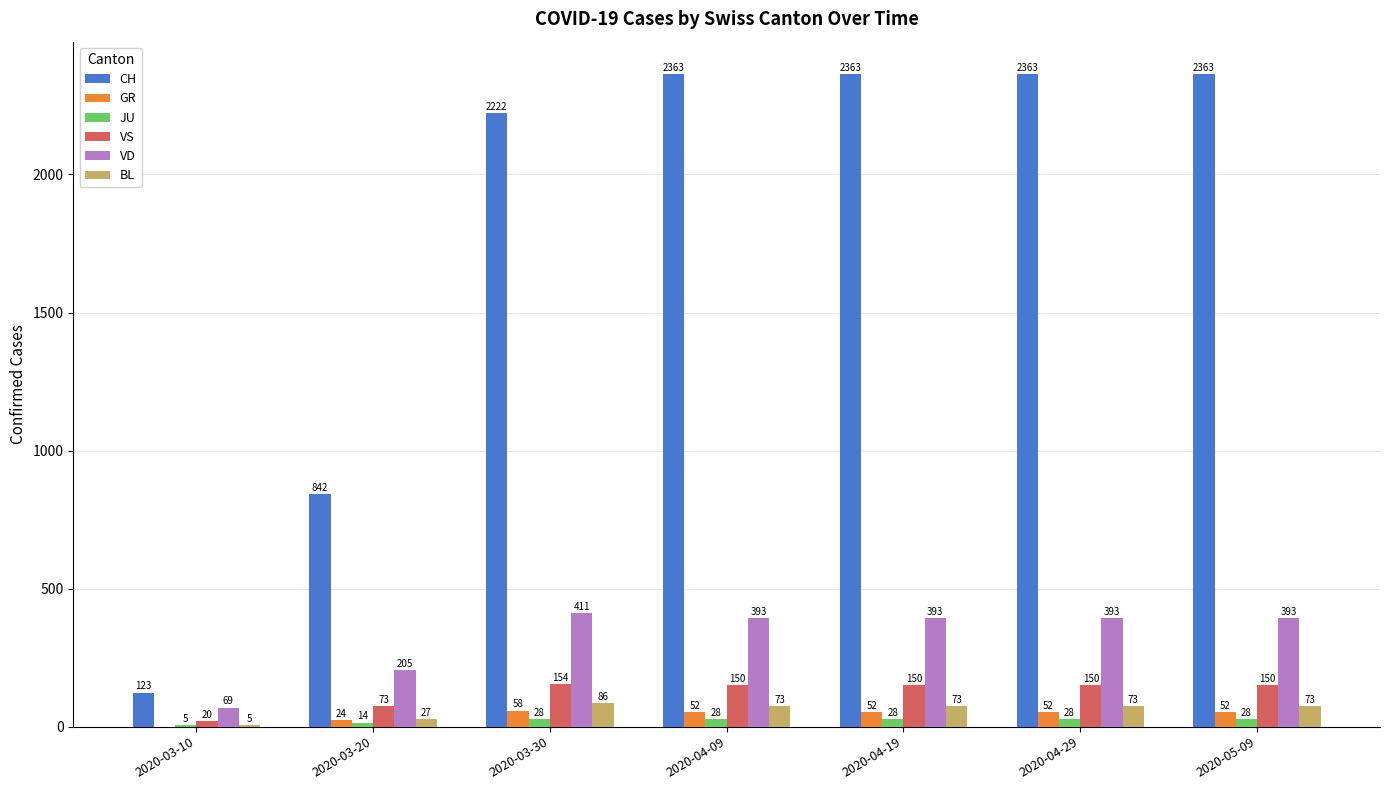

The VD series shows 393 at 2020-04-29. True or false?

True